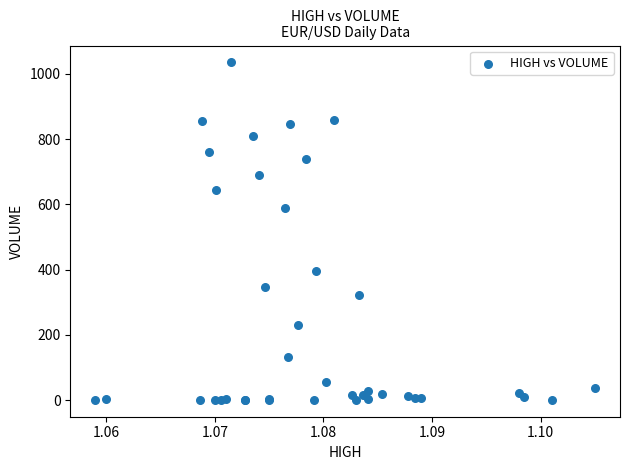

What Y value in the scatter plot is closest to 518?

588